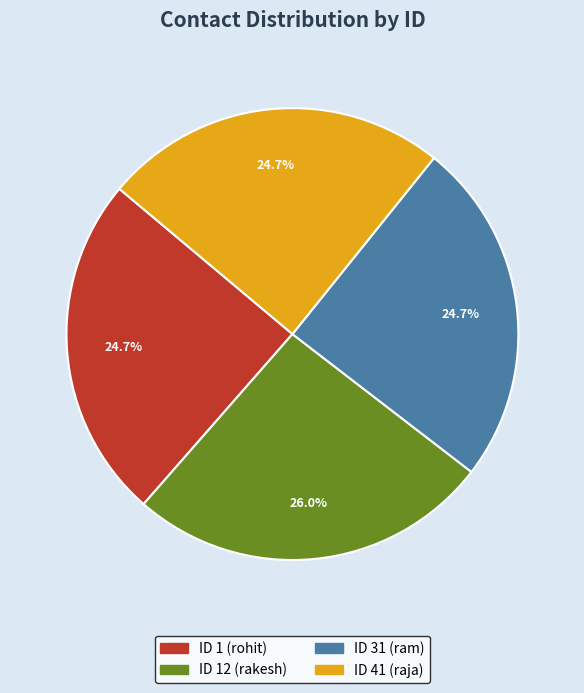

Does any single category account for the majority?

No